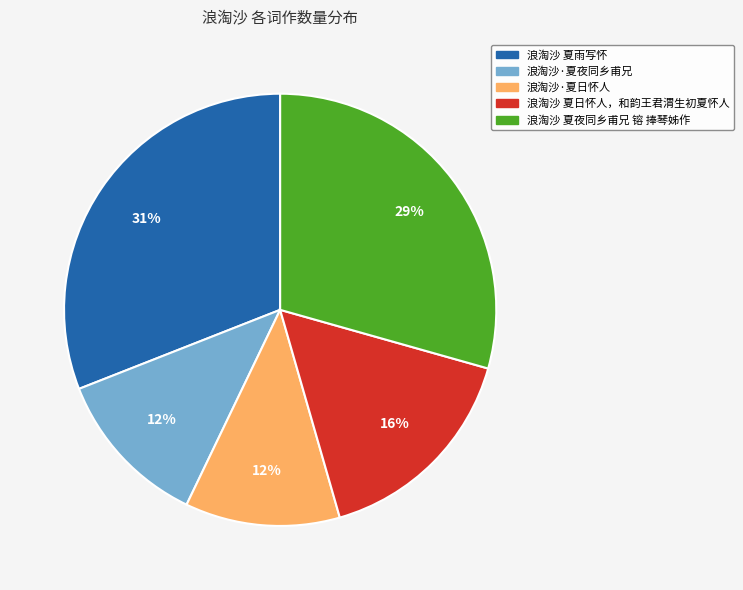

Which has a higher value, 浪淘沙 夏夜同乡甫兄 镕 捧琴姊作 or 浪淘沙 夏雨写怀?

浪淘沙 夏雨写怀